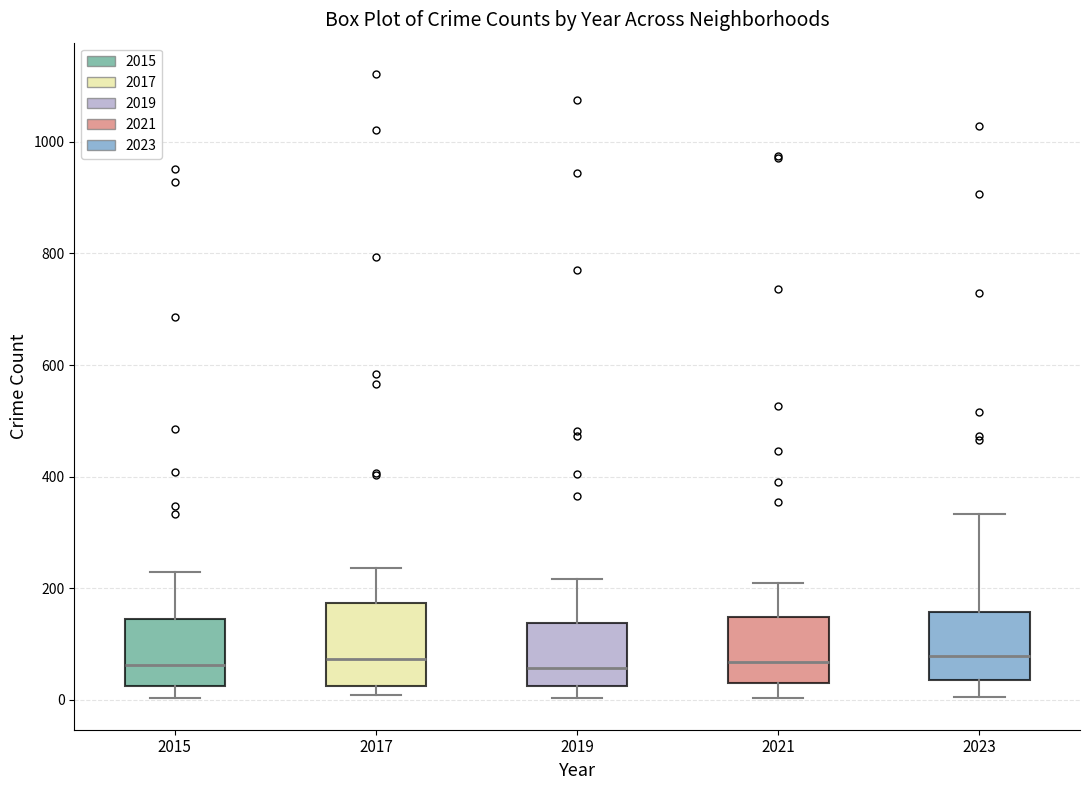

Where is the lower edge of the box at x = 2021 on the y-axis? The values are not printed on the chart, so give them approximately, as read against the axis.

20